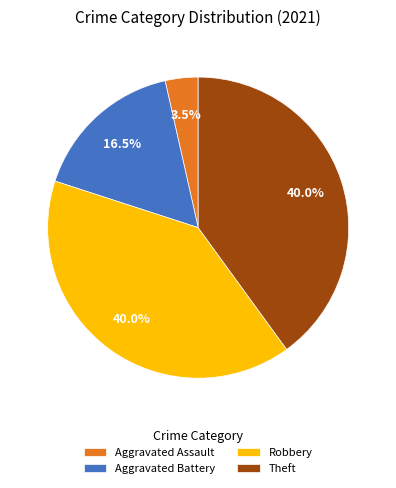

Count the number of slices in the pie.

4